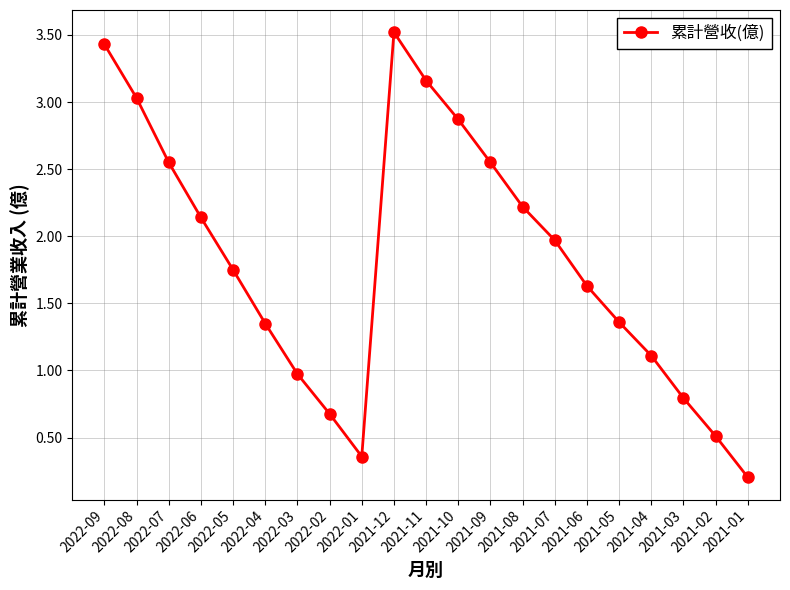

At which category does the data reach its first local valley?

2022-01